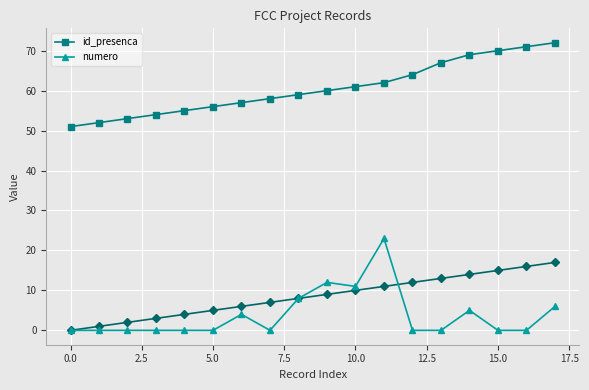

Which series has the largest total across all categories?

id_presenca